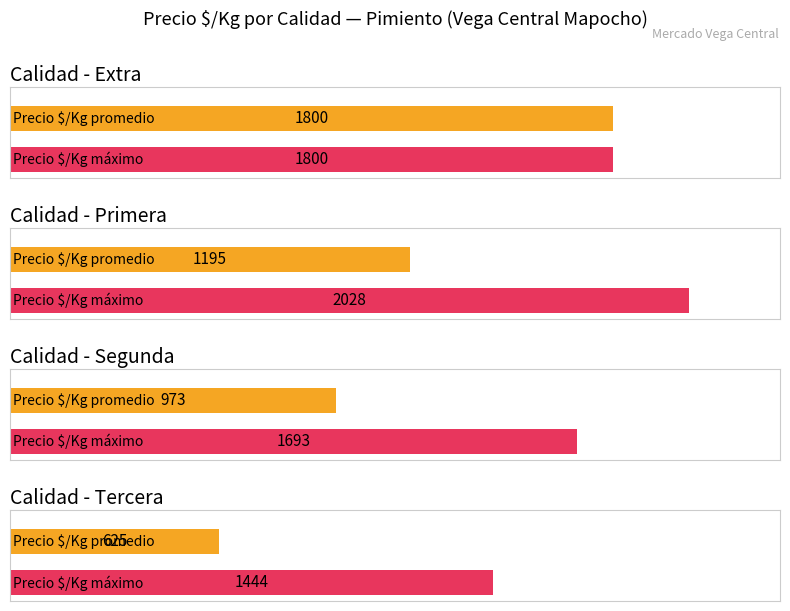

Between Tercera and Extra, which is larger?

Extra